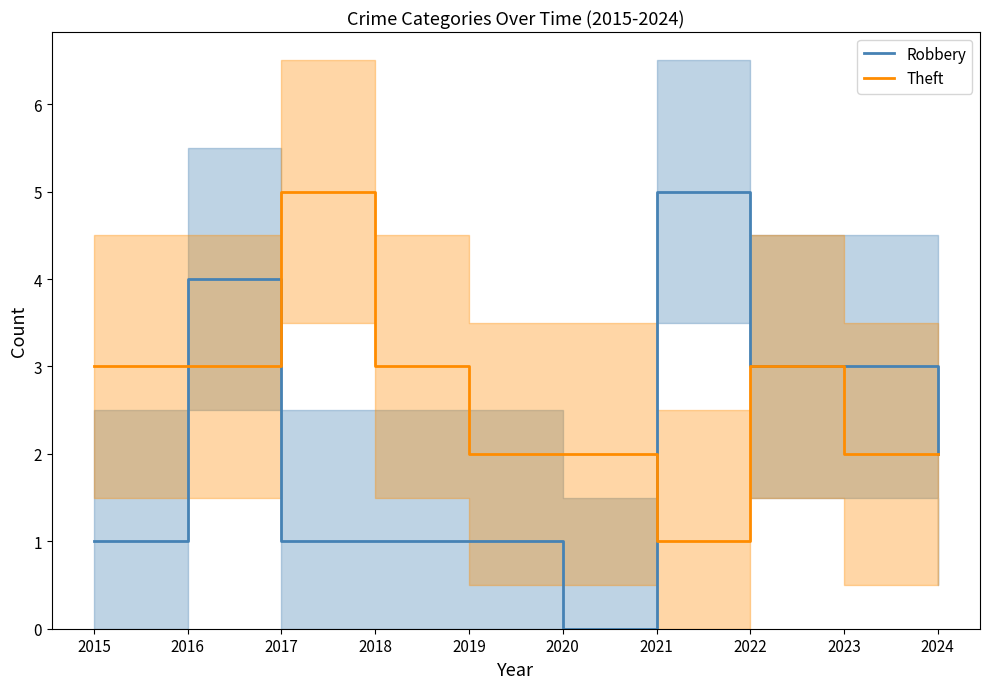

Count the Theft values in the range 2 to 3.

8